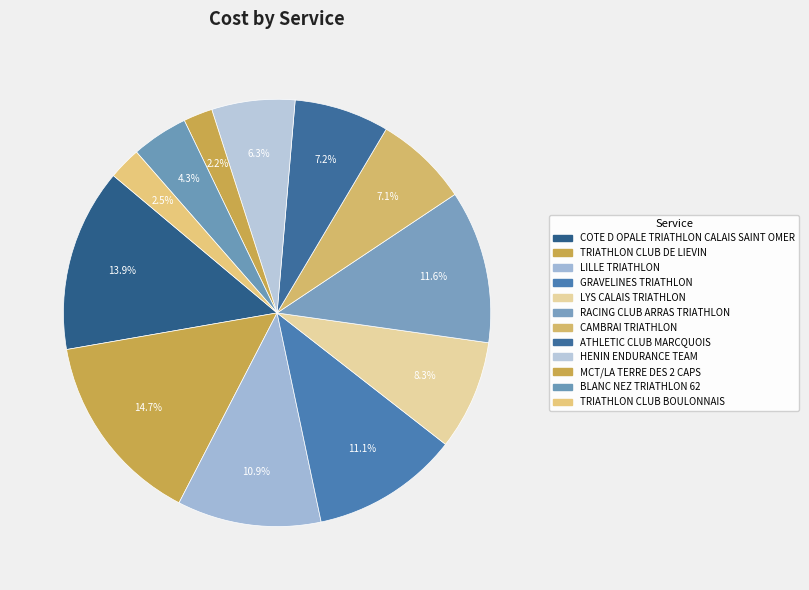

Is there any slice that represents more than half of the pie?

No